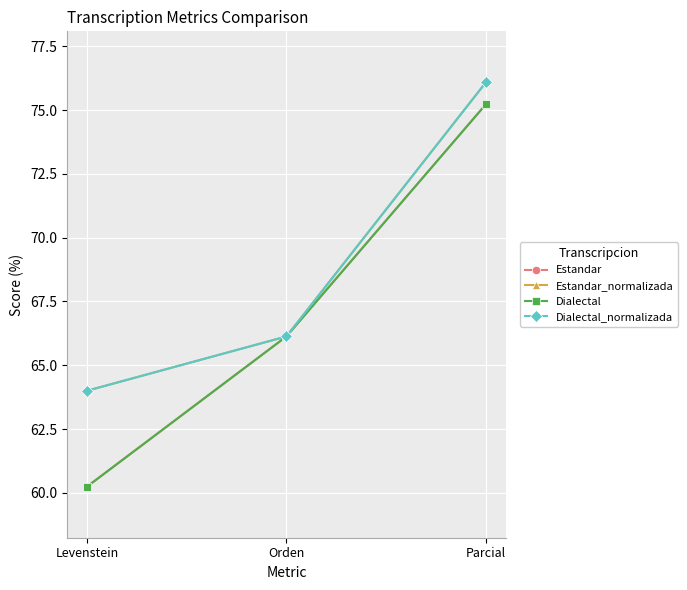

Rank the series by their maximum value, from highest to lowest.

Estandar_normalizada, Dialectal_normalizada, Estandar, Dialectal